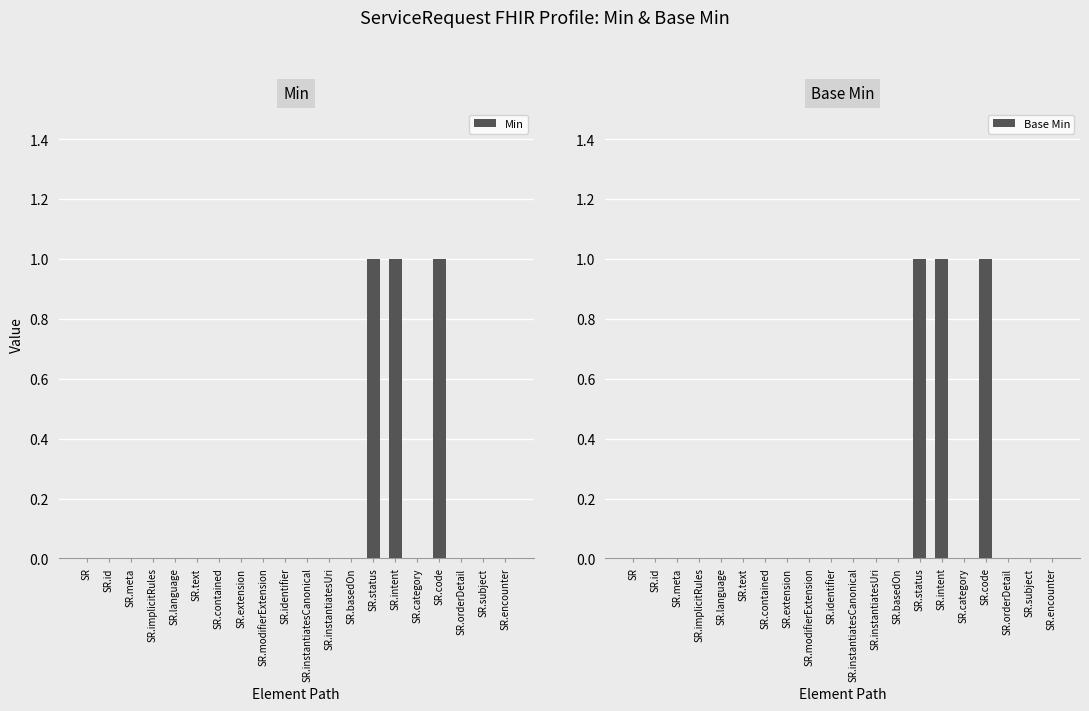

What are all the series names shown in the legend?

Min, Base Min